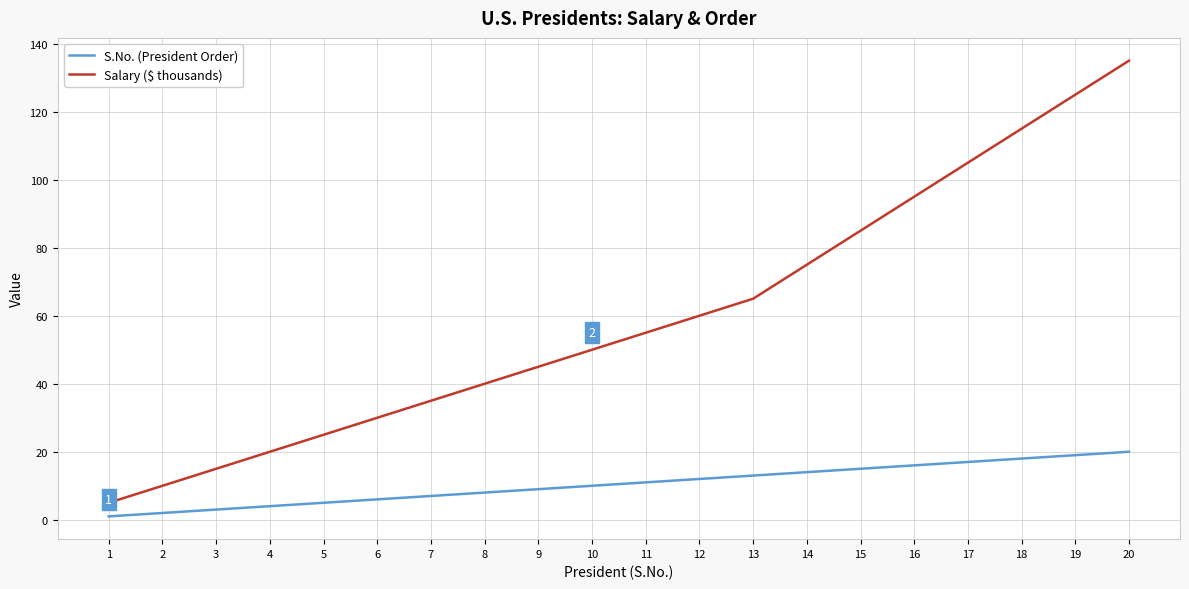

Reading left to right, what are all the values shown in this chart?

S.No. (President Order): 1=1	2=2	3=3	4=4	5=5	6=6	7=7	8=8	9=9	10=10	11=11	12=12	13=13	14=14	15=15	16=16	17=17	18=18	19=19	20=20
Salary ($ thousands): 1=5	2=10	3=15	4=20	5=25	6=30	7=35	8=40	9=45	10=50	11=55	12=60	13=65	14=75	15=85	16=95	17=105	18=115	19=125	20=135